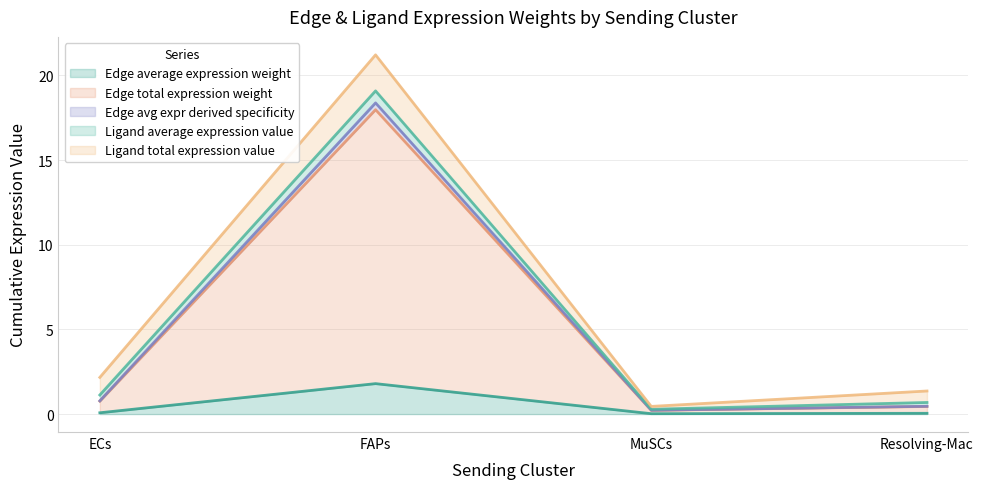

True or false: Edge avg expr derived specificity and Edge total expression weight cross at least once.

False